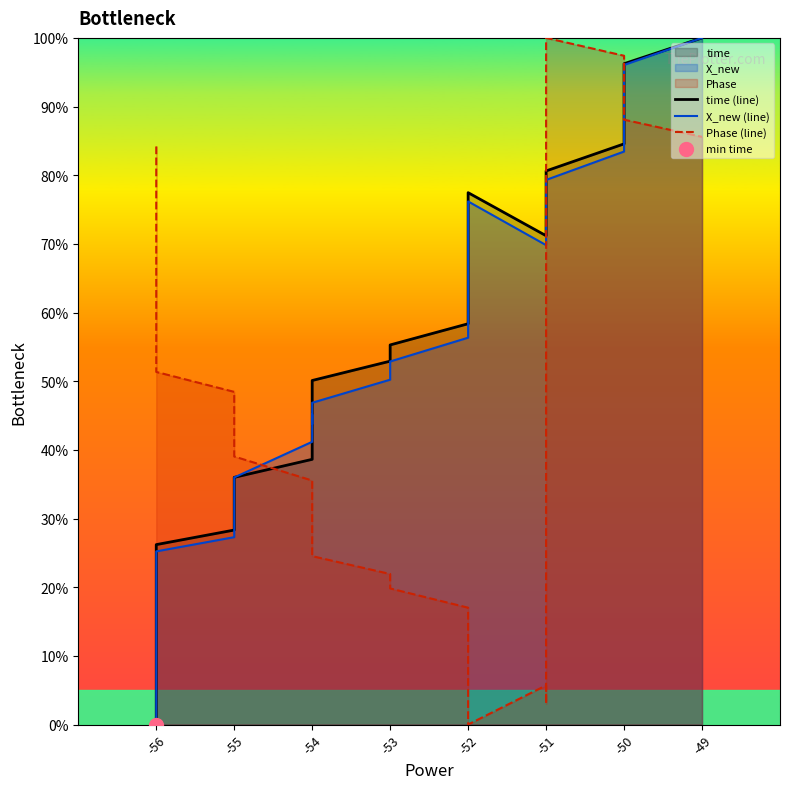

Which series contains the highest Y value?

time (line)